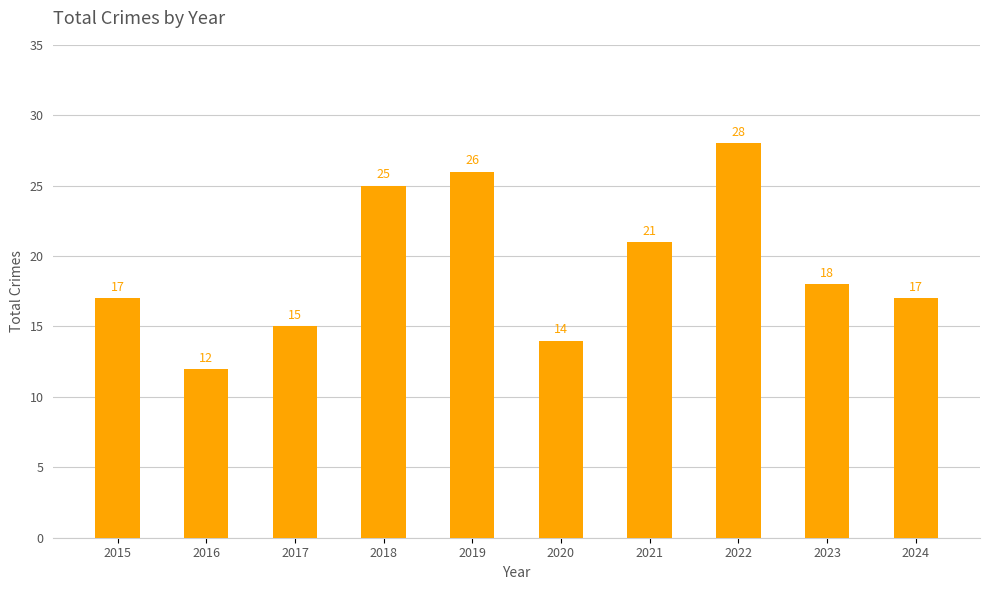

What is the average value?

19